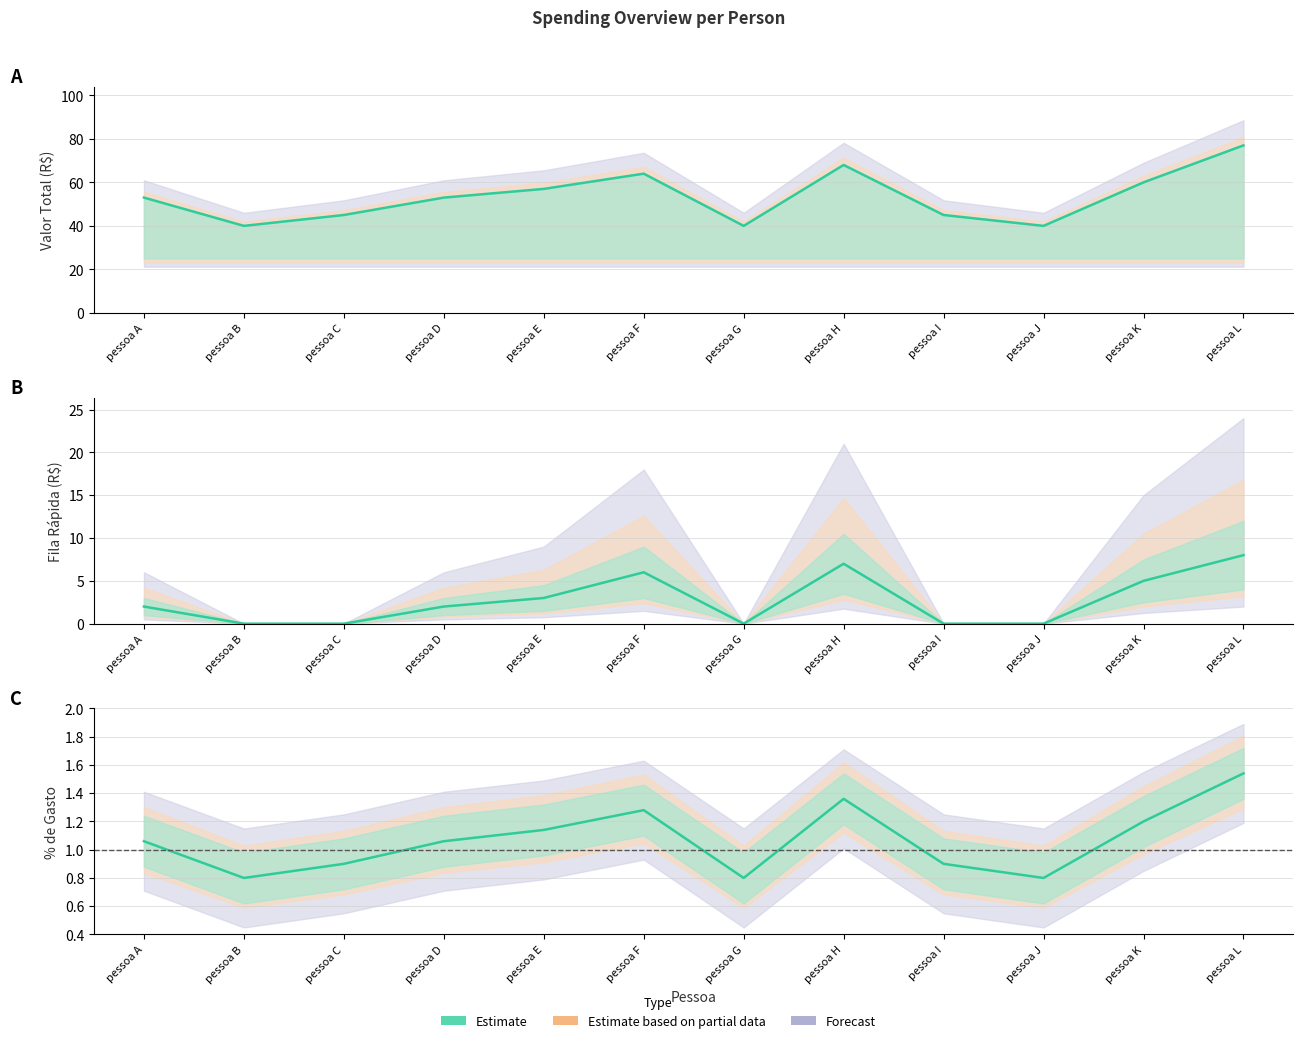

True or false: valor total has a value of 0.9 at pessoa I.

True